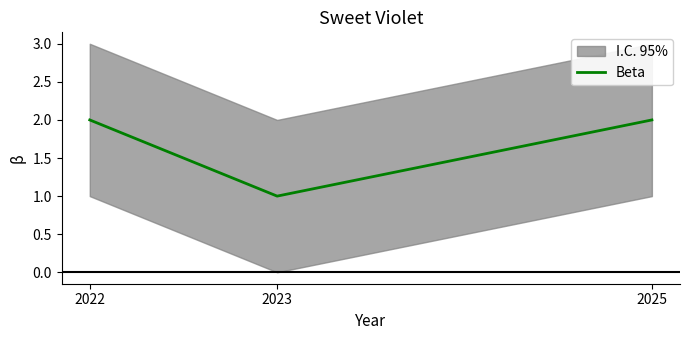

True or false: the data shows 2 at 2025.

True